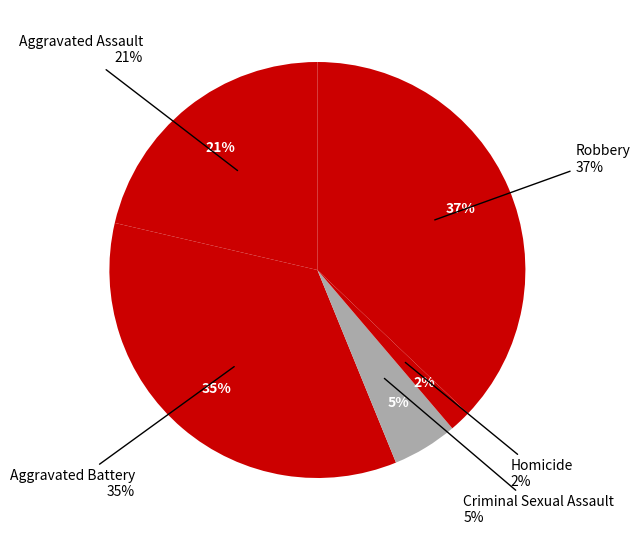

Is there a majority slice in this chart?

No